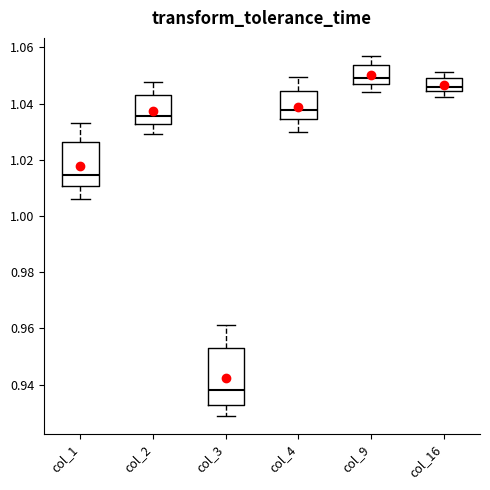

Where does the upper whisker of the box for col_9 end on the y-axis? The values are not printed on the chart, so give them approximately, as read against the axis.

1.056